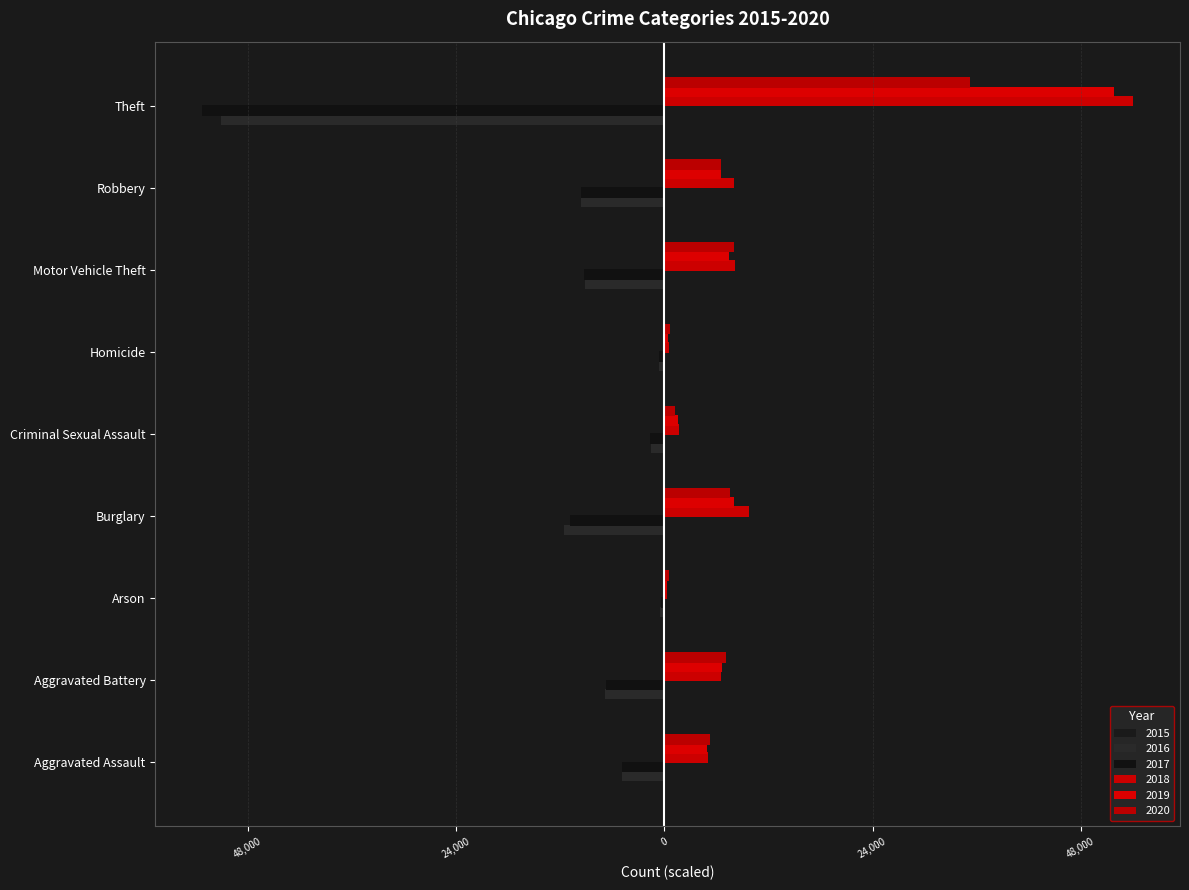

Reading left to right, list all the values displayed in this chart.

2015: -3.2	-4.9	-0.3	-8.8	-1.2	-0.4	-6.9	-6.4	-39.5
2016: -4.0	-5.7	-0.4	-9.6	-1.3	-0.5	-7.6	-8.0	-42.6
2017: -4.1	-5.6	-0.3	-9.1	-1.4	-0.5	-7.8	-8.0	-44.4
2018: 4.2	5.5	0.3	8.2	1.4	0.4	6.8	6.6	45.1
2019: 4.1	5.5	0.3	6.7	1.3	0.4	6.2	5.5	43.2
2020: 4.4	5.9	0.4	6.3	1.0	0.6	6.7	5.4	29.3